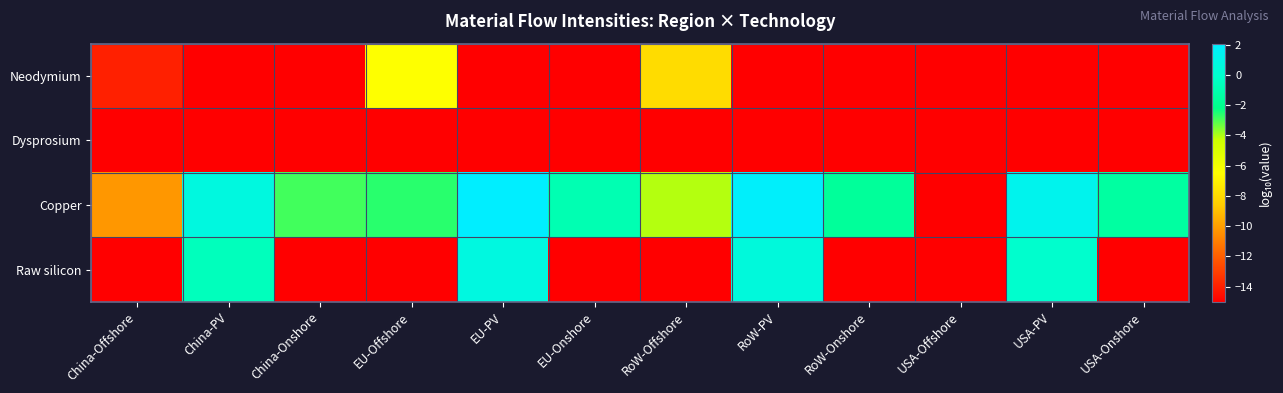

What is the total value across all series at China-Onshore?

-47.9